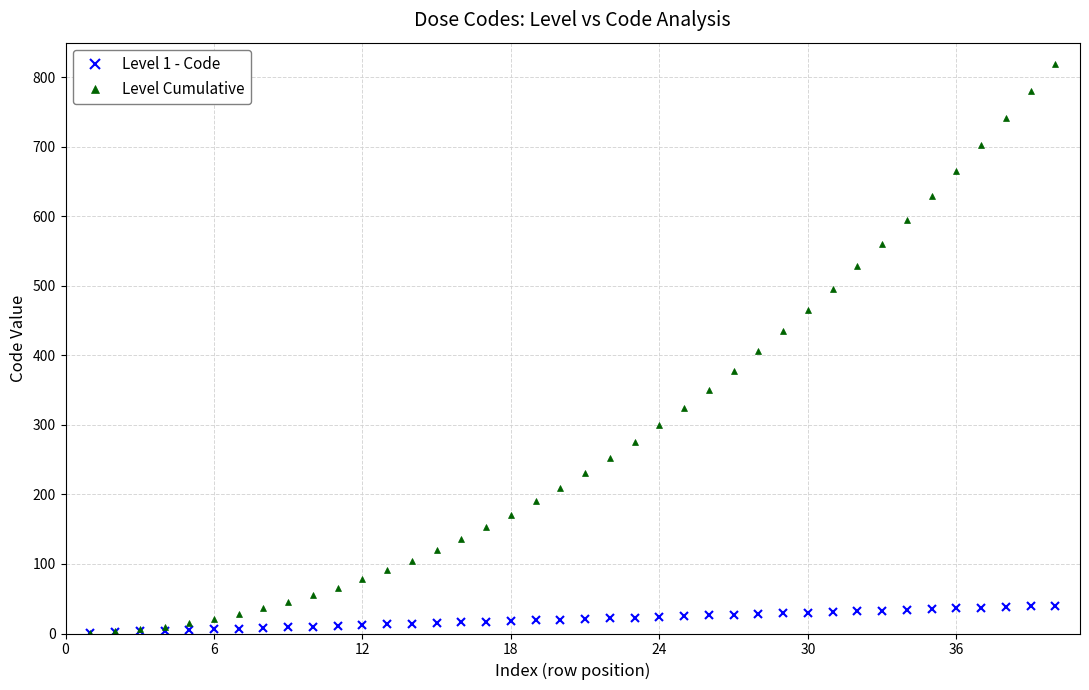

What is the greatest value displayed?

820